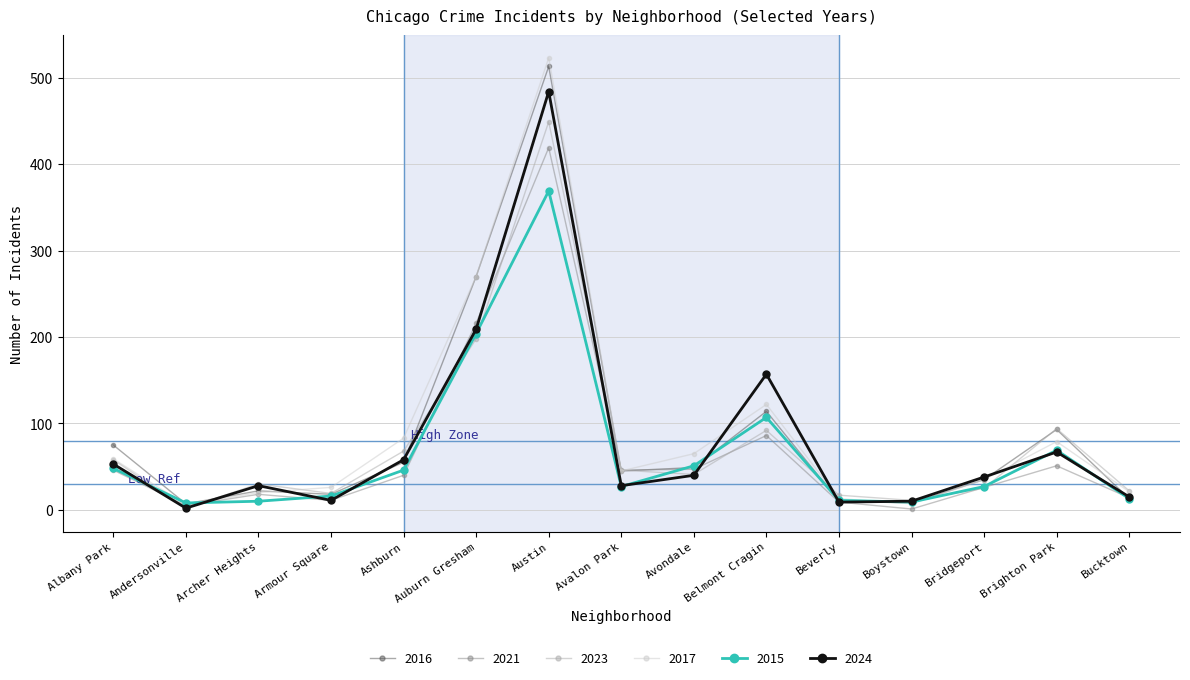

How many data points does each series have?

15